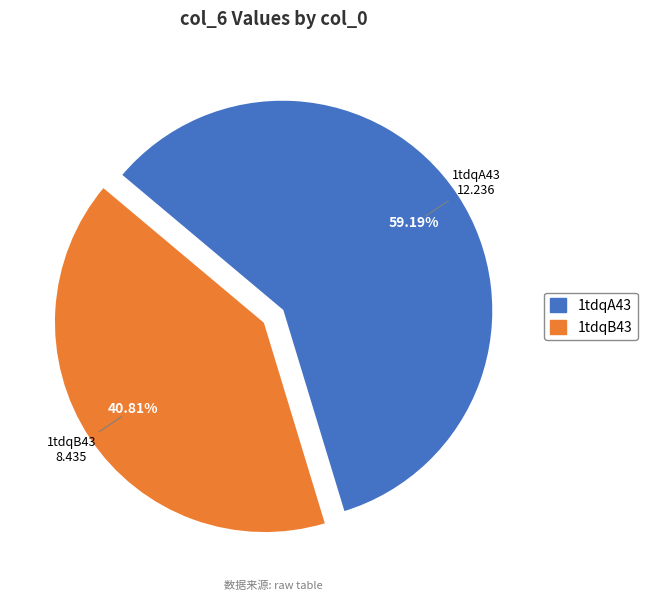

How much of the chart is everything except 1tdqB43?

59.2%